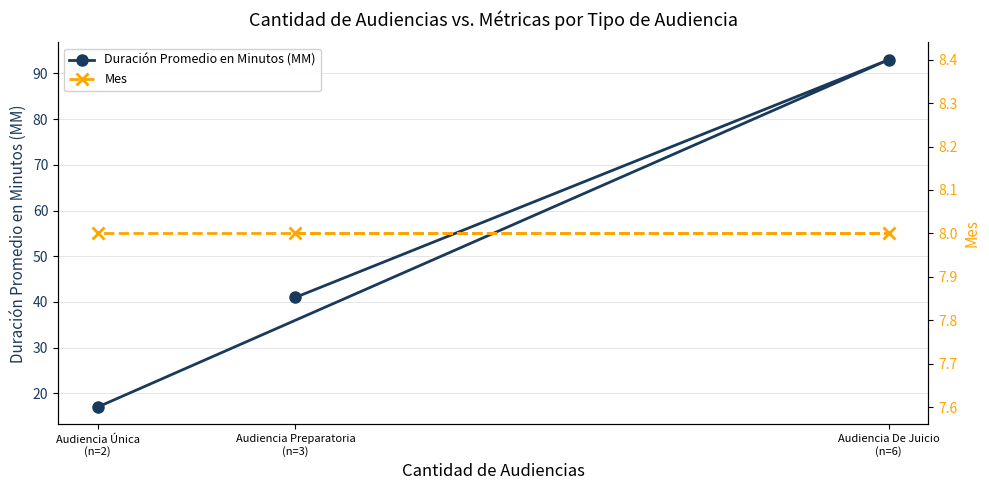

List the series in order of their overall mean, lowest first.

Mes, Duración Promedio en Minutos (MM)